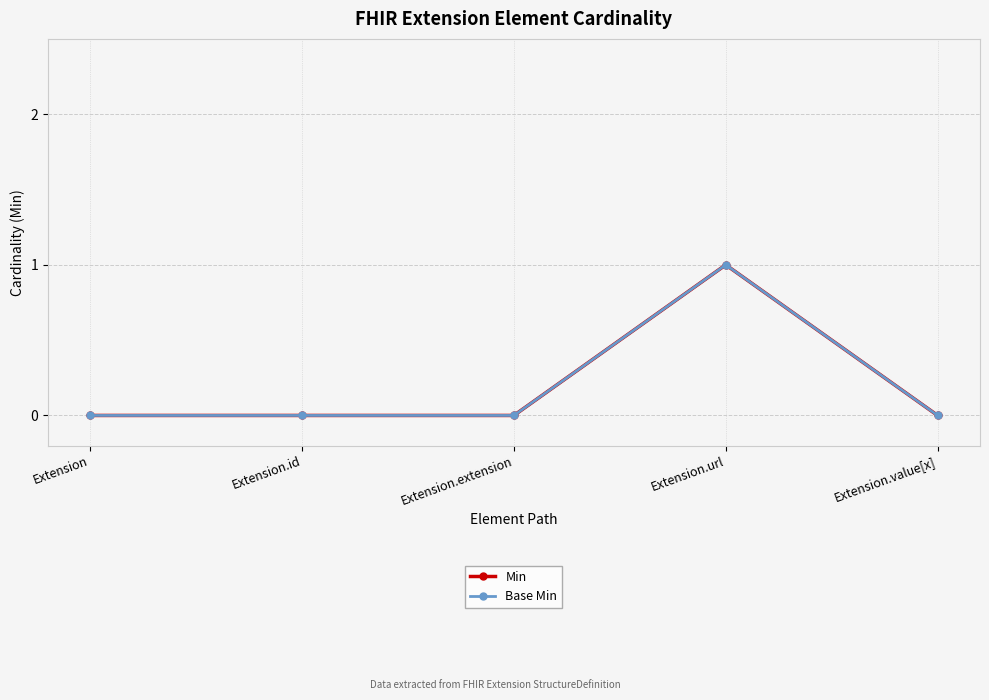

What is the label of the 4th point from the right?

Extension.id